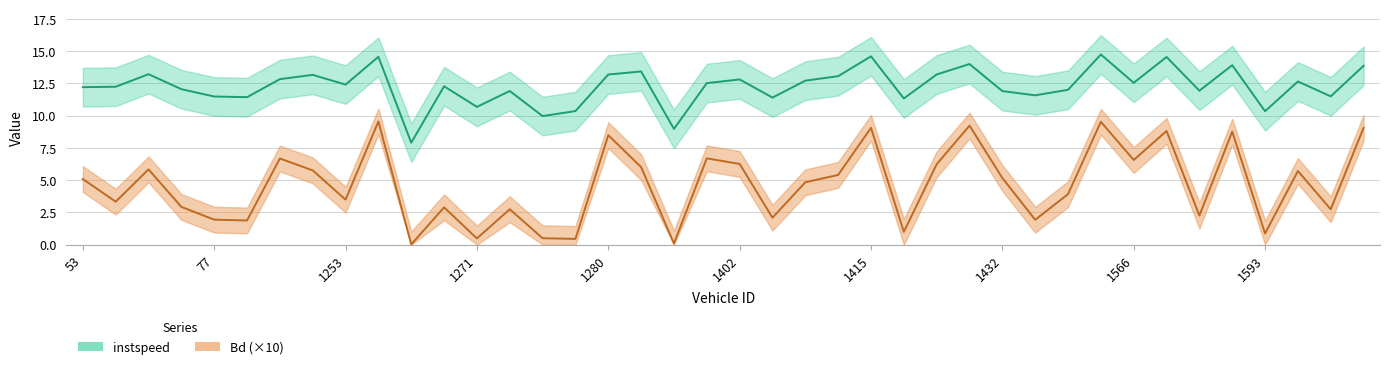

At which category is the sum across all series the highest?

1439.0